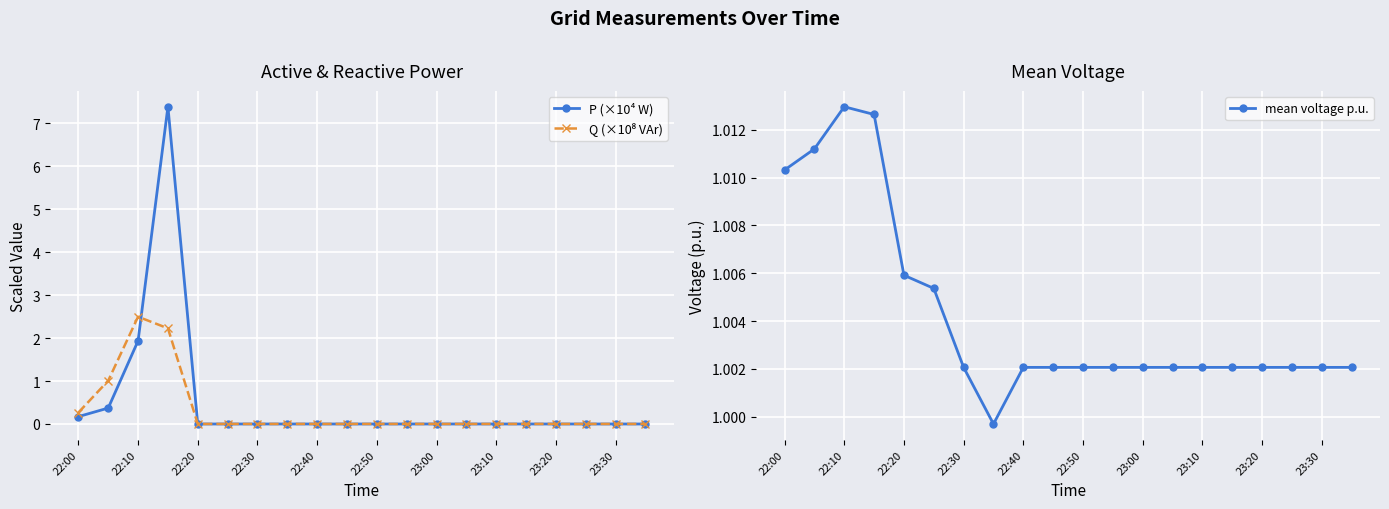

What is the sum of the mean voltage p.u. values at 23:00 and 22:30?

2.0